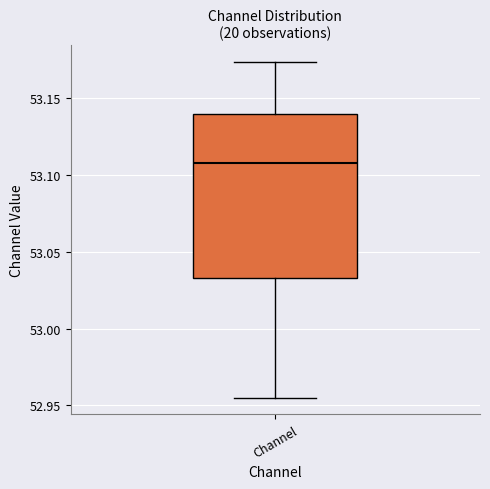

Transcribe this box plot: give where the median line is, the range the box spans, and where the two whiskers end, as read against the y-axis. The values are not printed on the chart, so give them approximately, as read against the axis.

median 53.110, box 53.035 to 53.140, whiskers 52.955 to 53.175